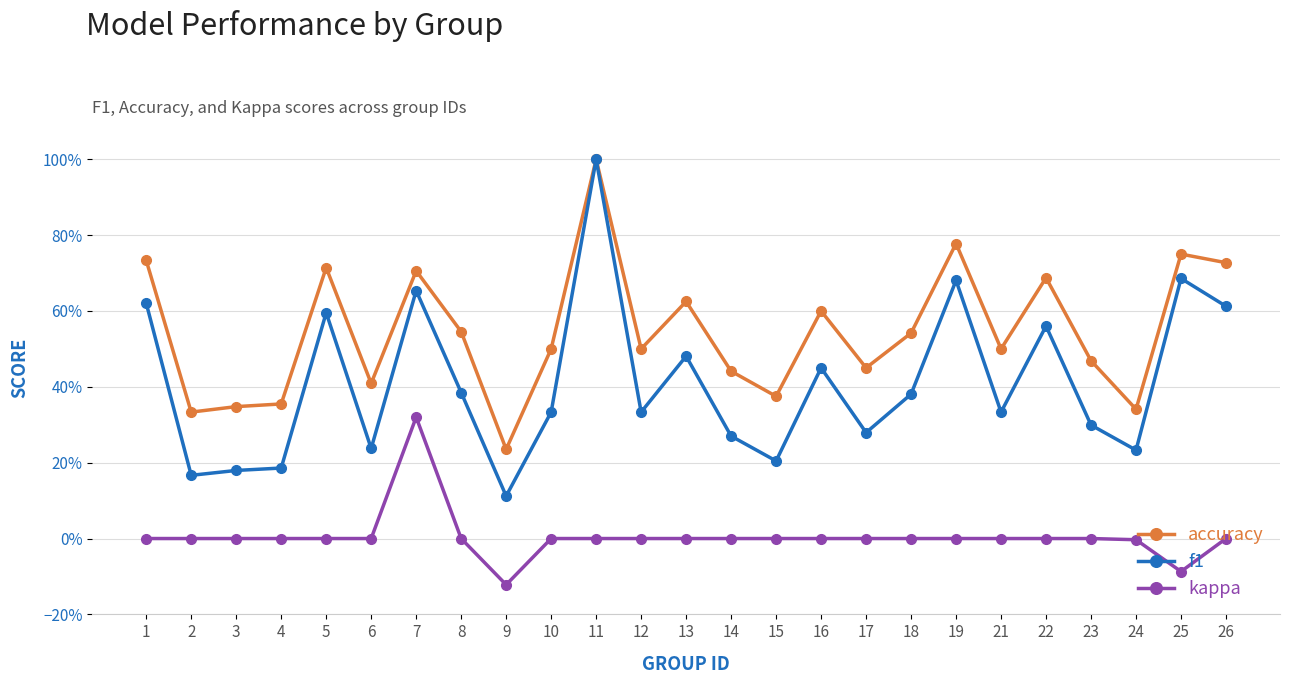

What is the lowest value of the accuracy series?

0.2